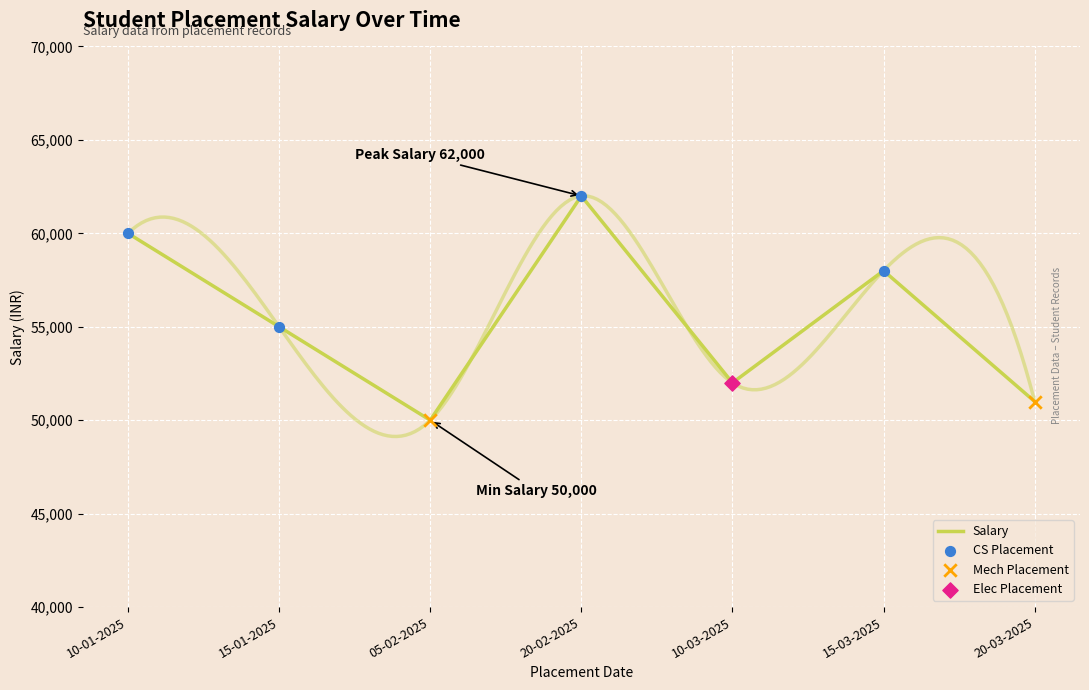

Which has a higher value, 15-01-2025 or 10-03-2025?

15-01-2025